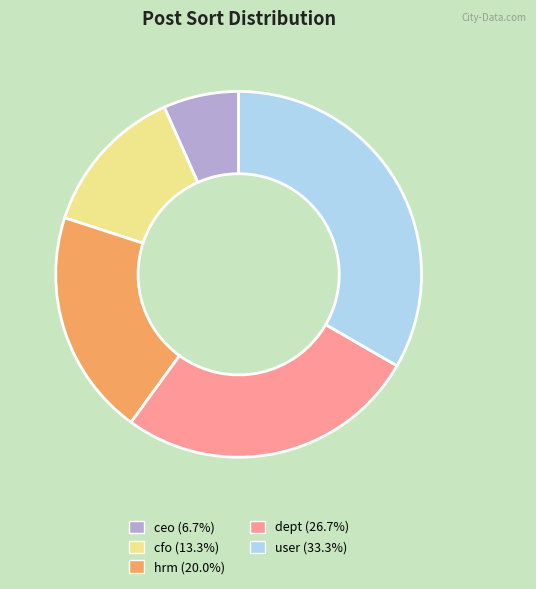

Rank the categories by value from highest to lowest.

user, dept, hrm, cfo, ceo